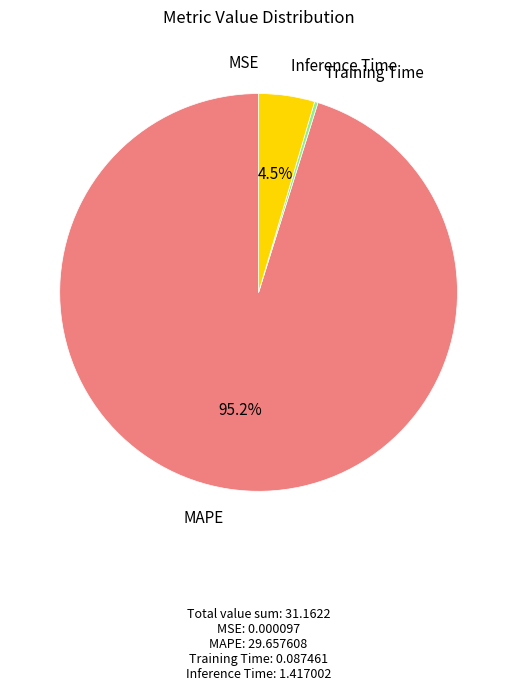

Which slice is the largest?

MAPE